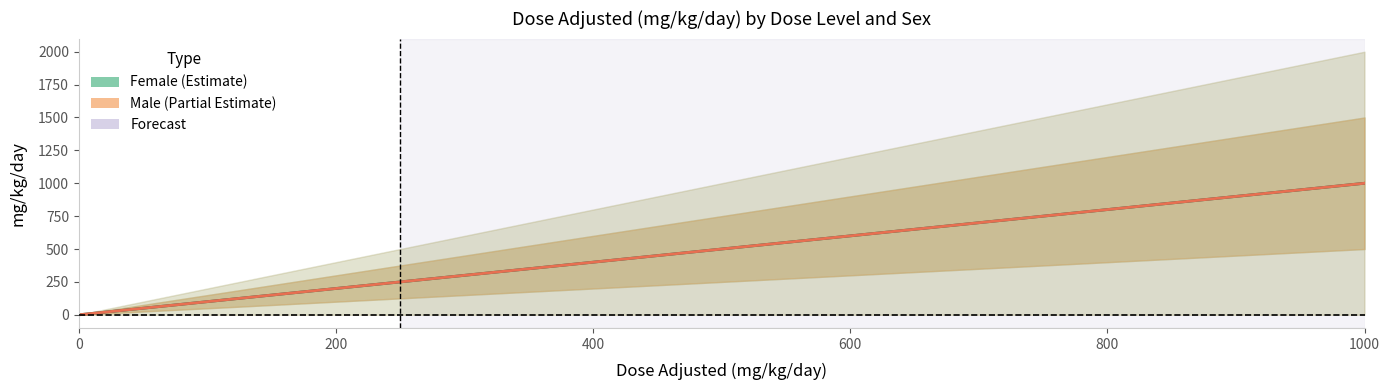

Reading left to right, extract all data points from this chart.

Female_mg_kg_day: 0	62	125	250	500	1000
Male_mg_kg_day: 0	62	125	250	500	1000